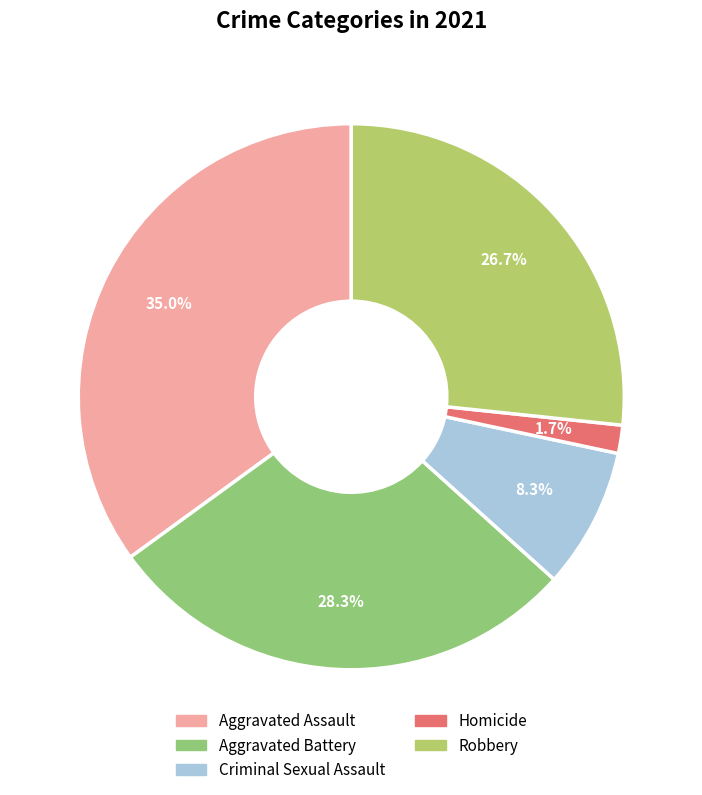

Which has a higher value, Robbery or Aggravated Battery?

Aggravated Battery